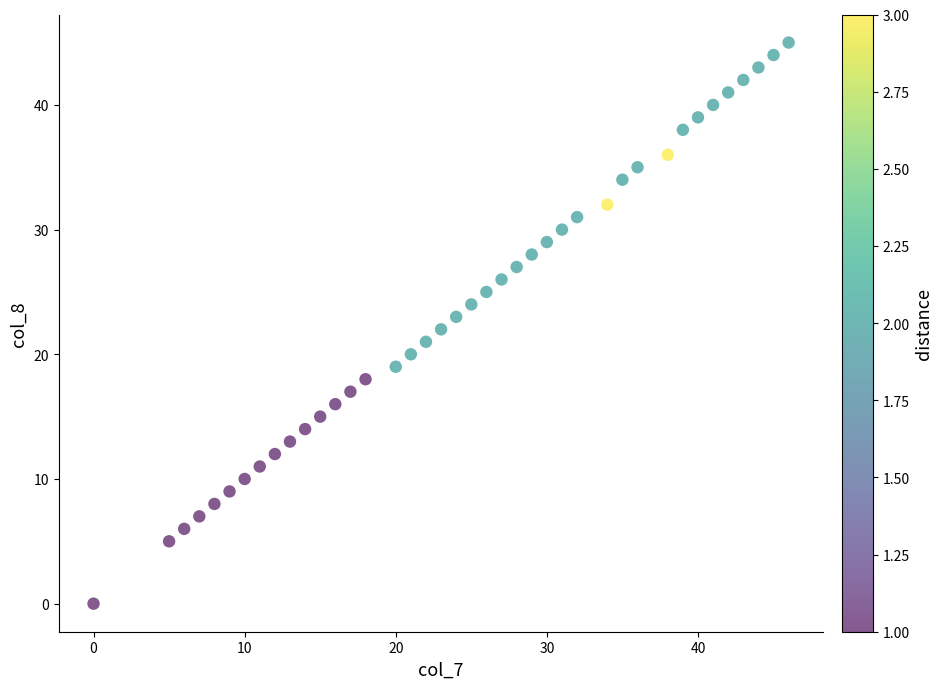

What is the range of X values (max minus min)?

46